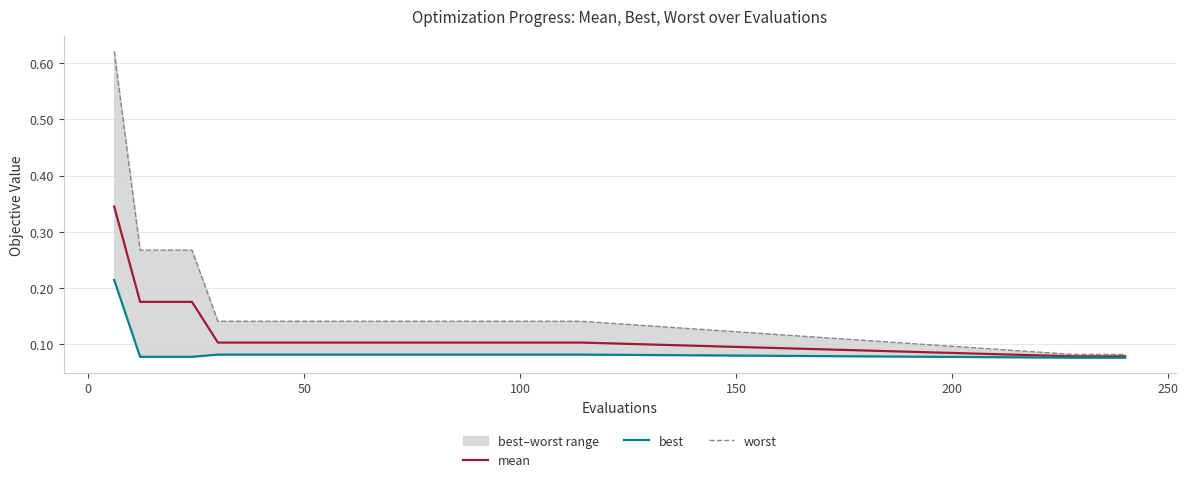

Does the chart have visible grid lines?

Yes